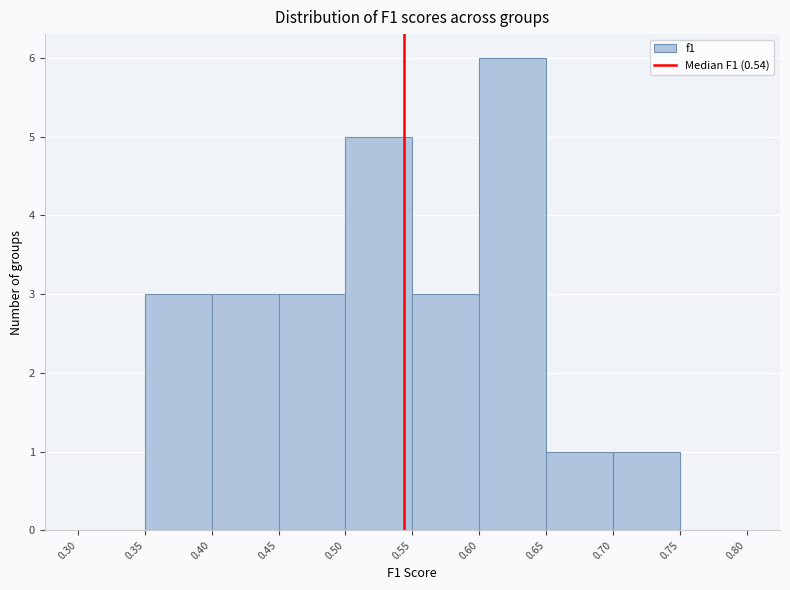

Over which range of the x-axis is the bar tallest?

0.60 to 0.65